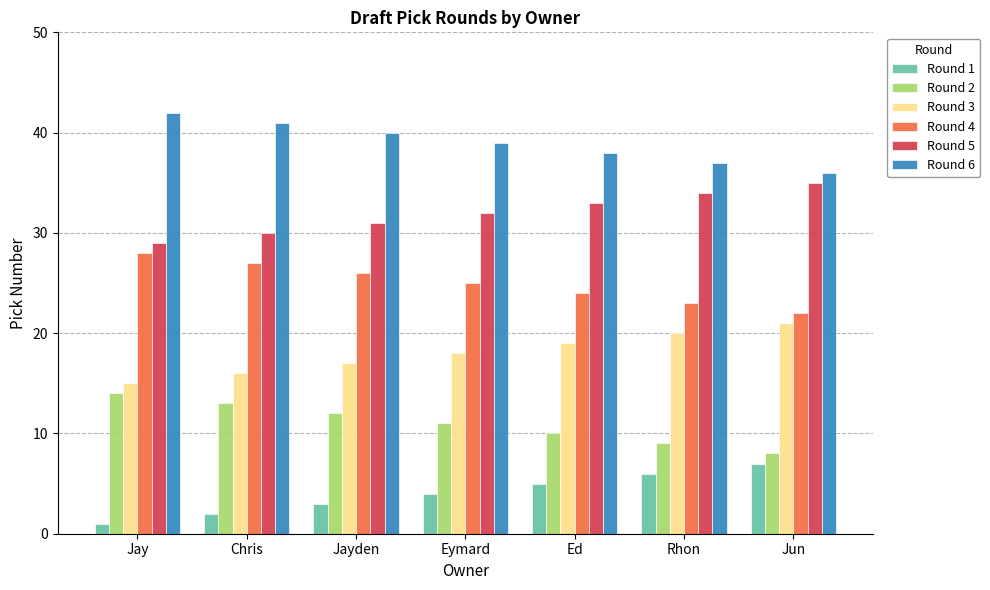

What is the difference between the second highest and second lowest values in the Round 1 series?

4